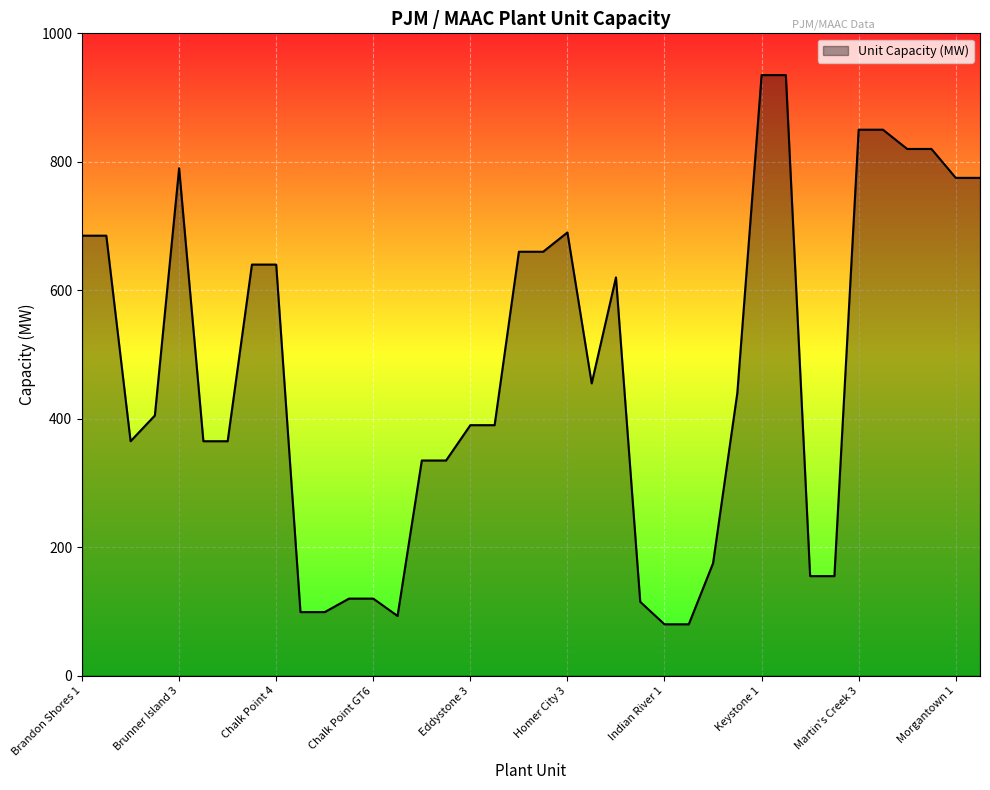

What is the smallest value displayed?

80